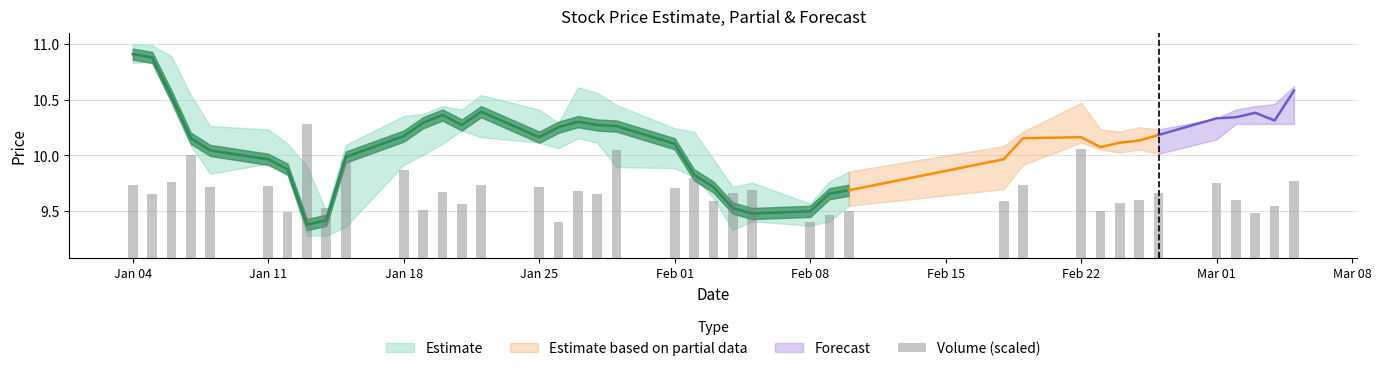

Reading right to left, list all the values displayed in this chart.

0.7	0.5	0.4	0.5	0.7	0.6	0.5	0.5	0.4	1.0	0.7	0.5	0.4	0.4	0.3	0.6	0.6	0.5	0.7	0.6	1.0	0.6	0.6	0.3	0.6	0.7	0.5	0.6	0.4	0.8	0.9	0.5	1.2	0.4	0.6	0.6	0.9	0.7	0.6	0.7